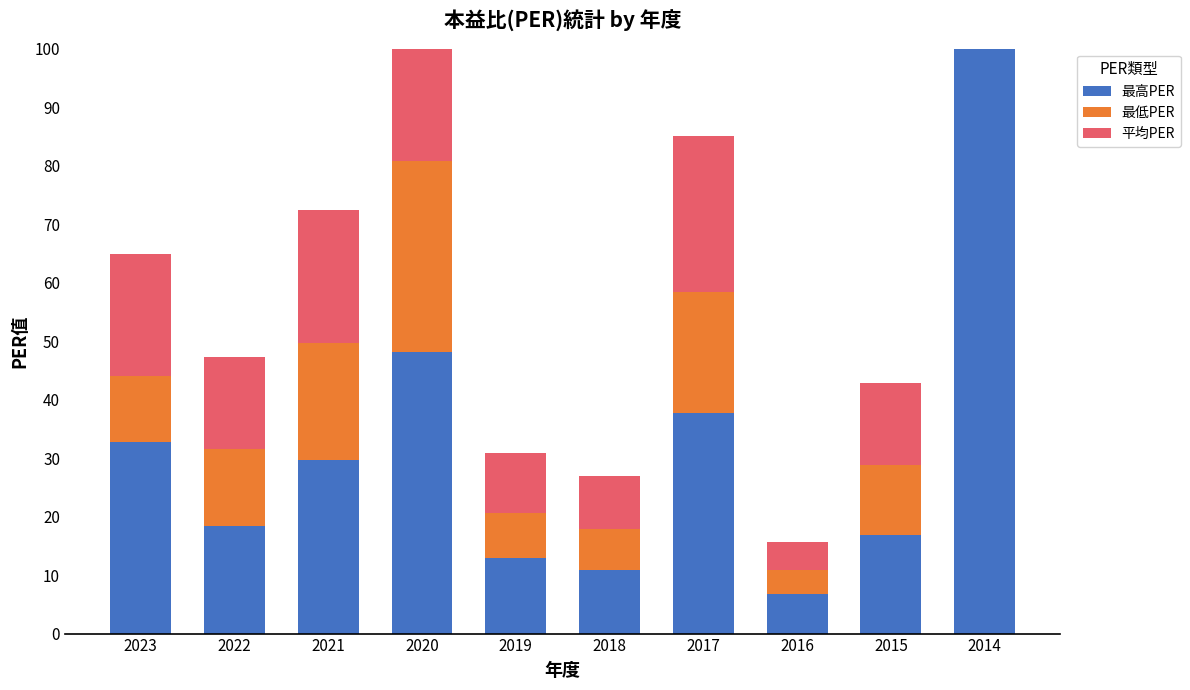

What is the difference between the 最高PER values at 2015 and 2019?

3.9